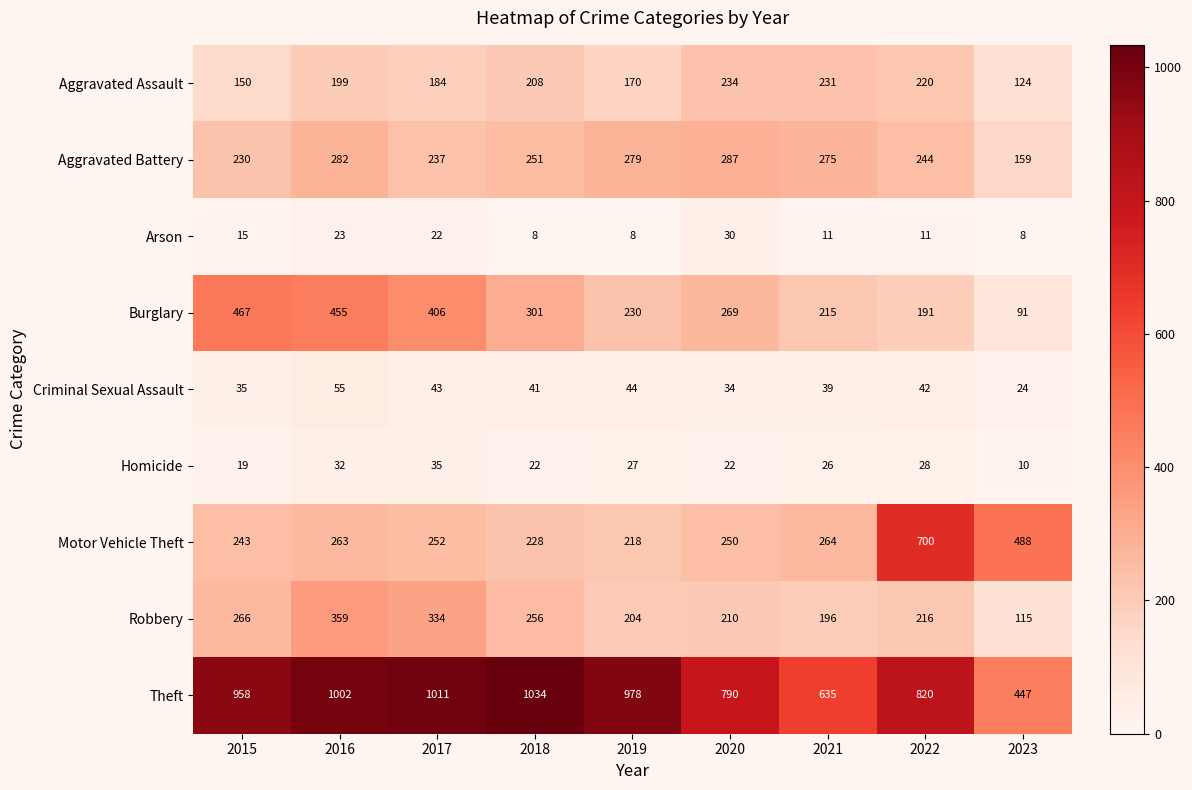

What is the difference between the maximum and minimum values in the Arson series?

22